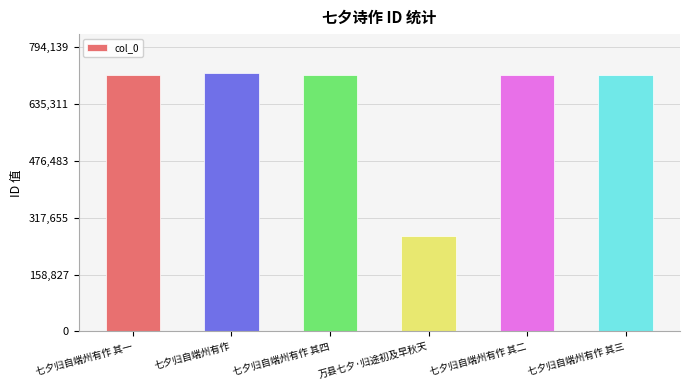

What is the greatest value displayed?

721945